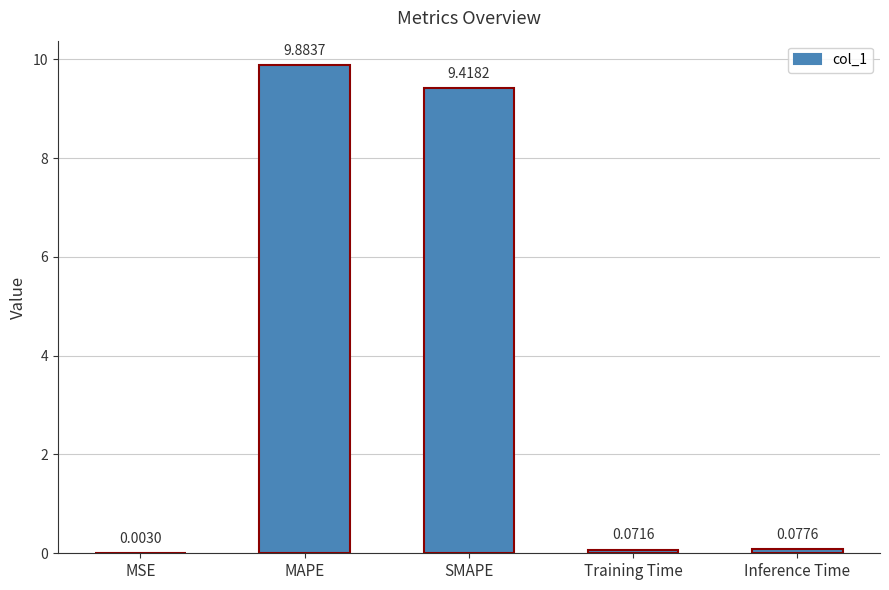

What is the sum of all values?

19.5